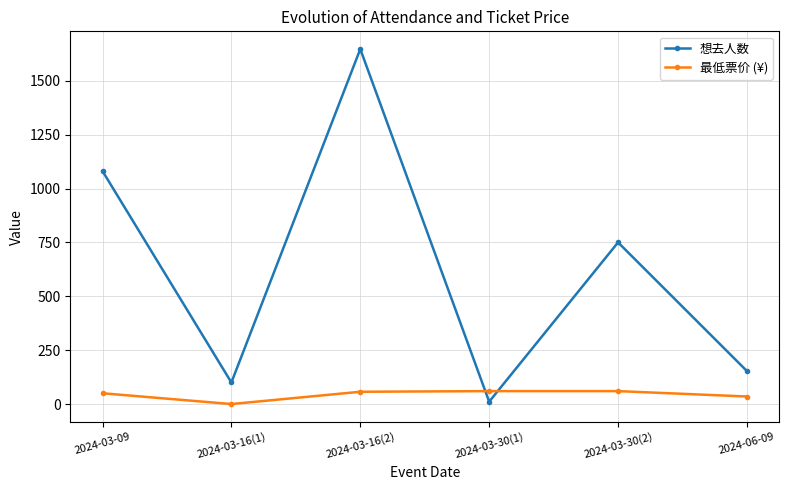

The 最低票价 (¥) series shows 50 at 2024-03-09. True or false?

True